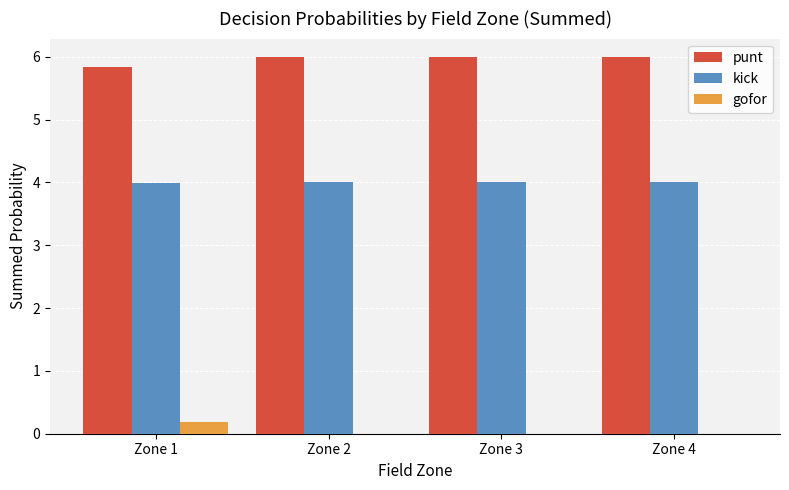

What value does the kick series have at Zone 2?

4.0